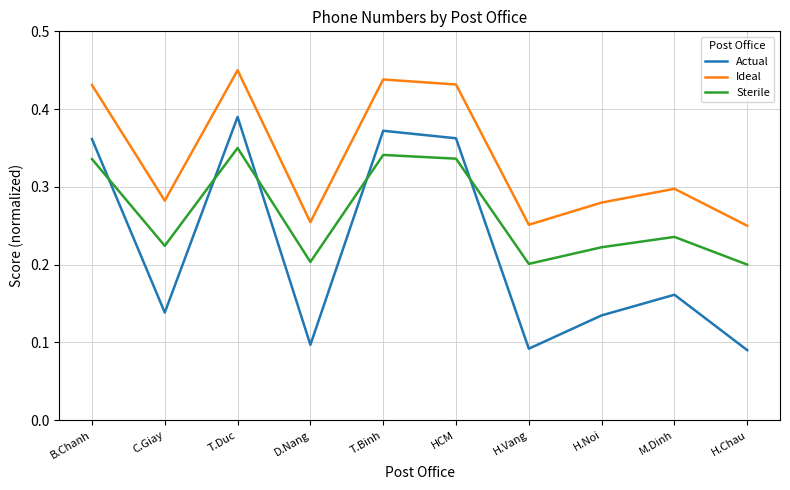

Which series changed the most between T.Binh and H.Noi?

Actual